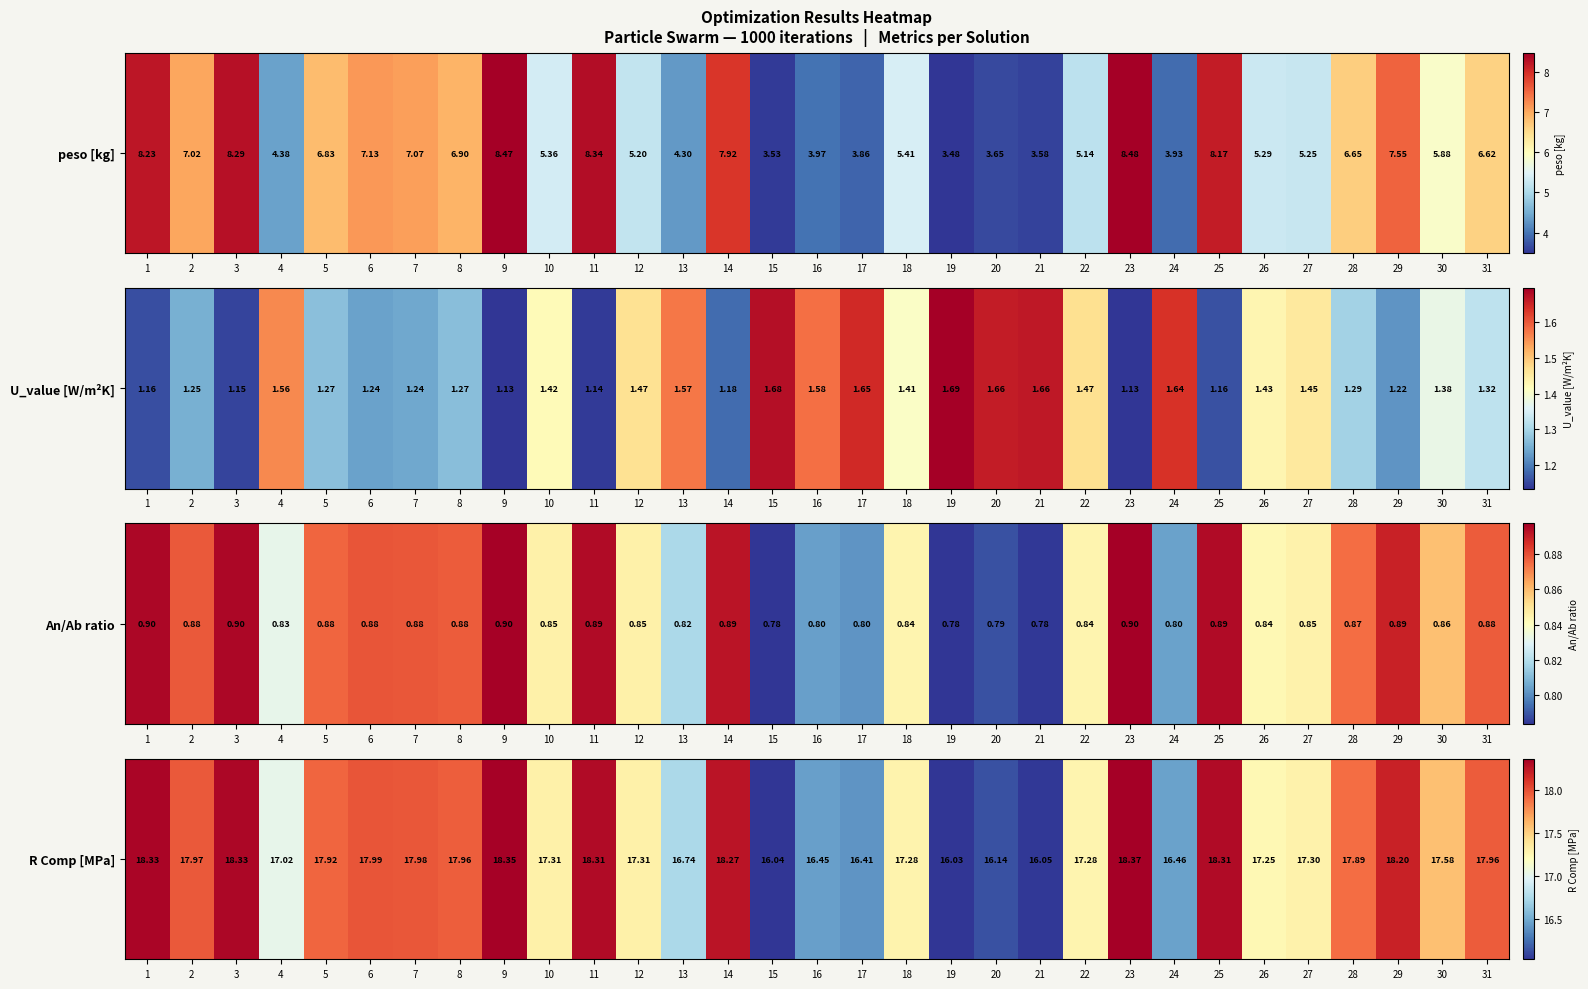

What is the difference between the second highest and second lowest values?

2.3